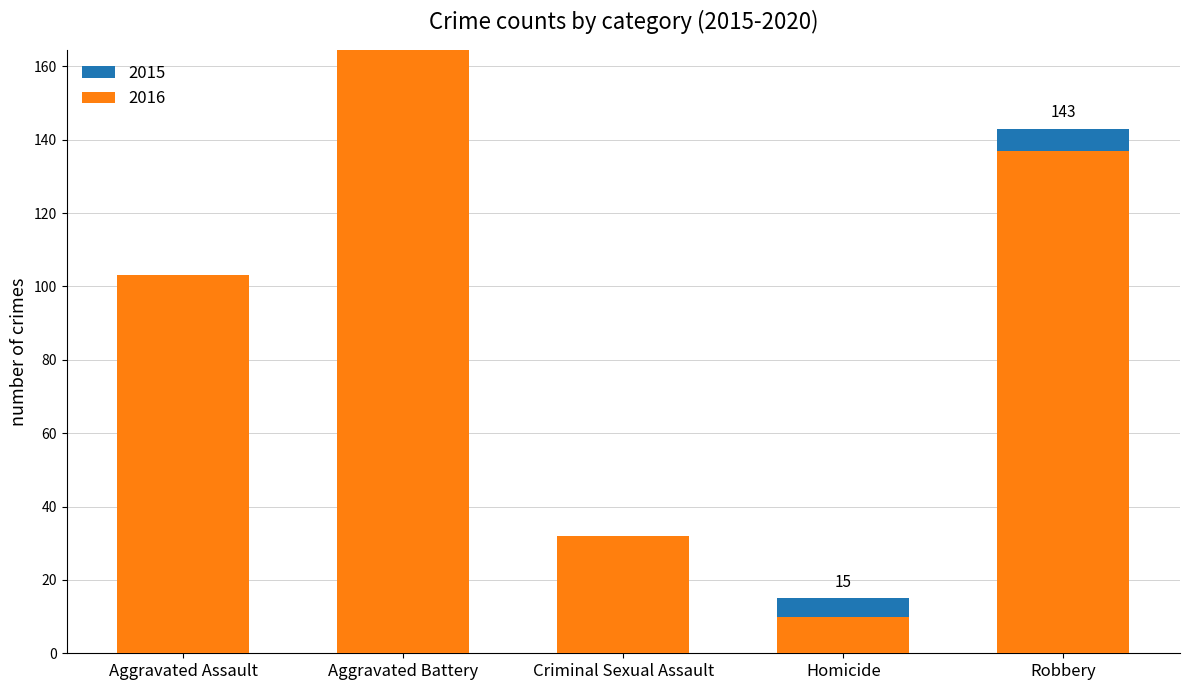

Which category has the highest value across all series?

Aggravated Battery